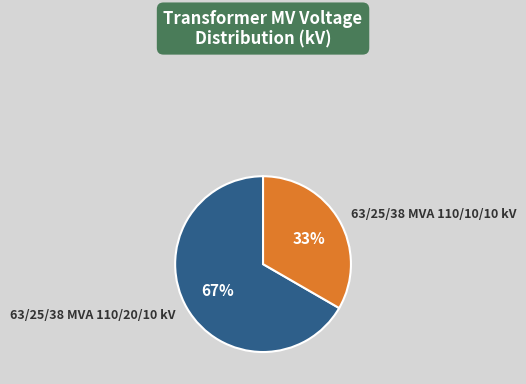

What percentage is the 63/25/38 MVA 110/10/10 kV slice, to the nearest percent?

33%